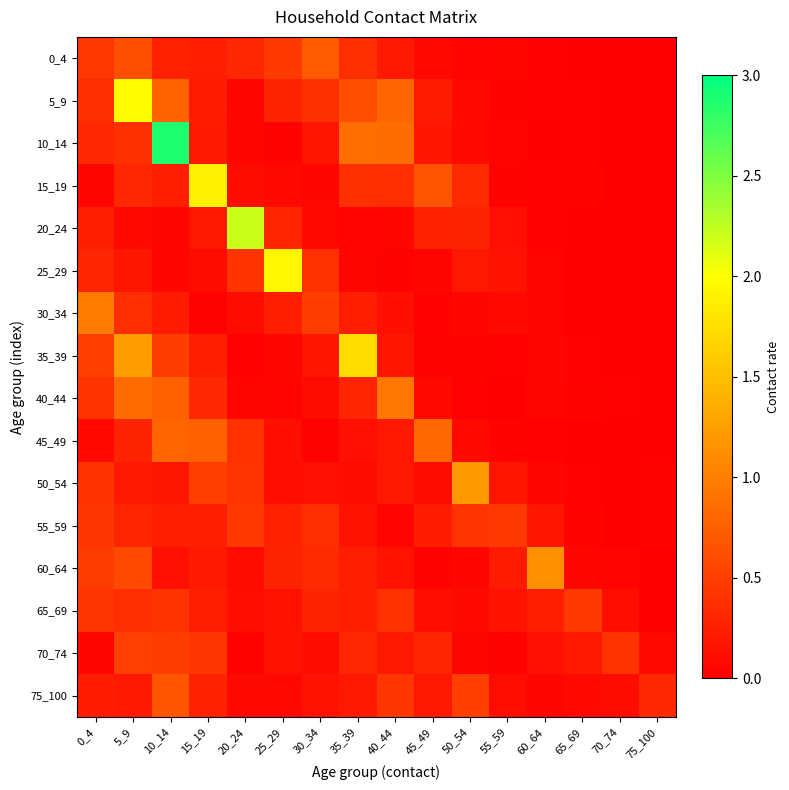

Rank the series by their maximum value, from lowest to highest.

55_59, 65_69, 70_74, 75_100, 0_4, 45_49, 40_44, 30_34, 60_64, 50_54, 35_39, 15_19, 25_29, 5_9, 20_24, 10_14